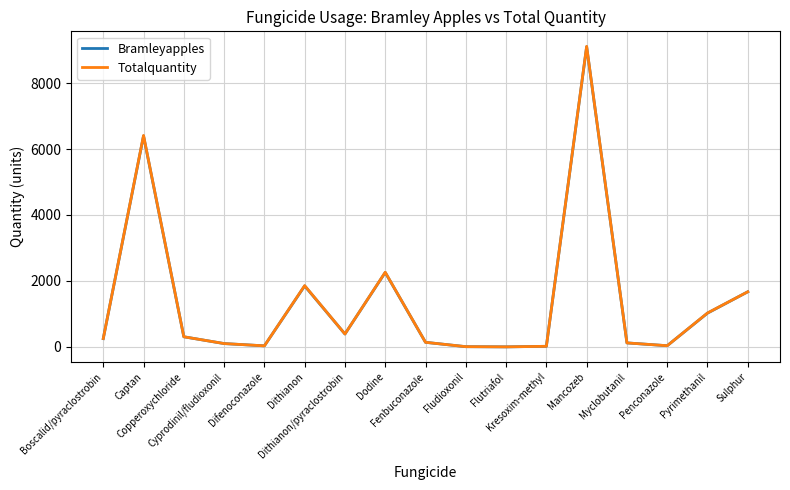

True or false: Totalquantity has a value of 6410 at Captan.

True